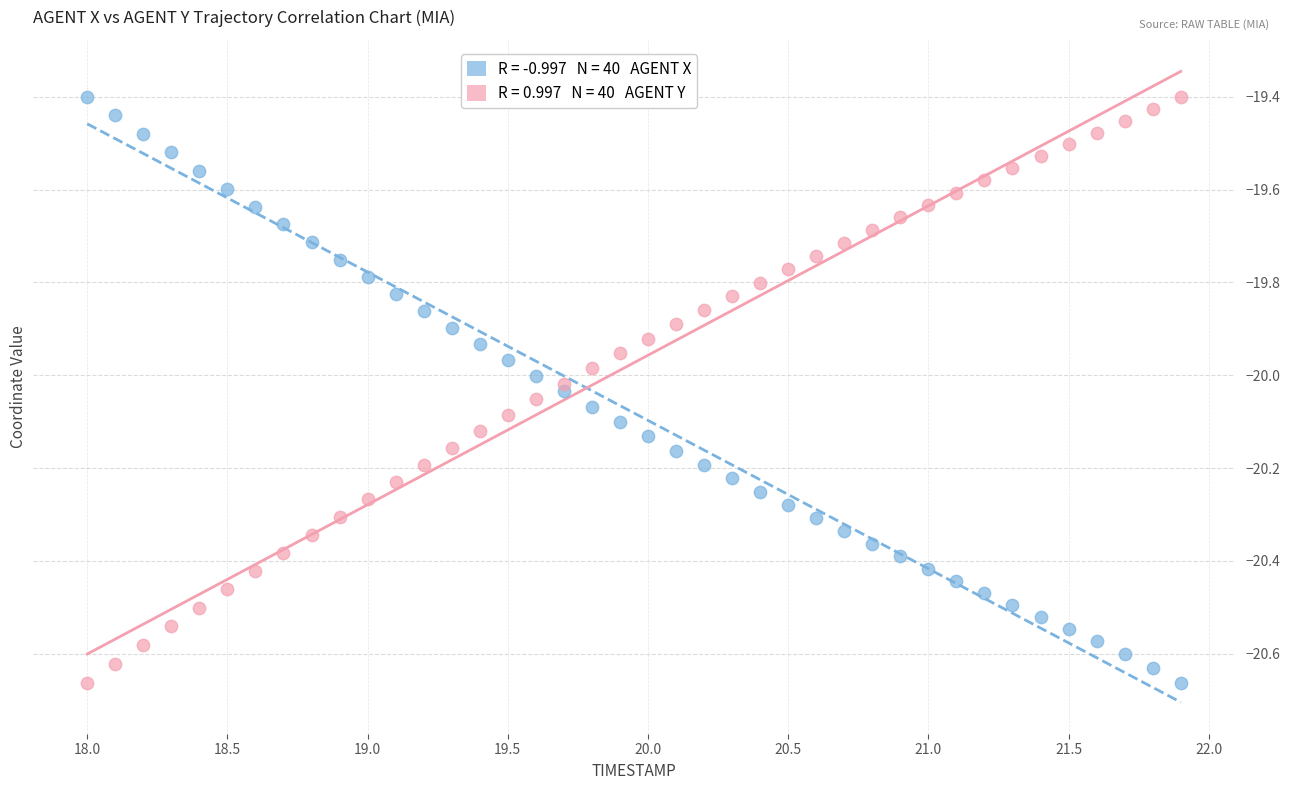

Across all data points, what is the range of Y values (max minus min)?

1.3